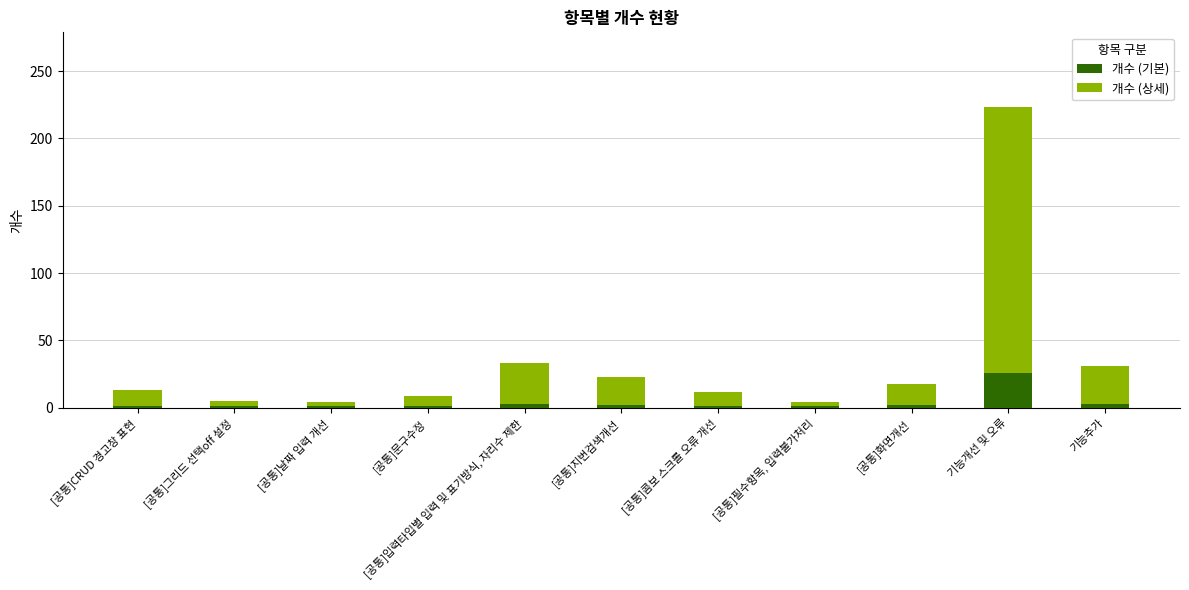

What is the highest value of the 개수 (기본) series?

26